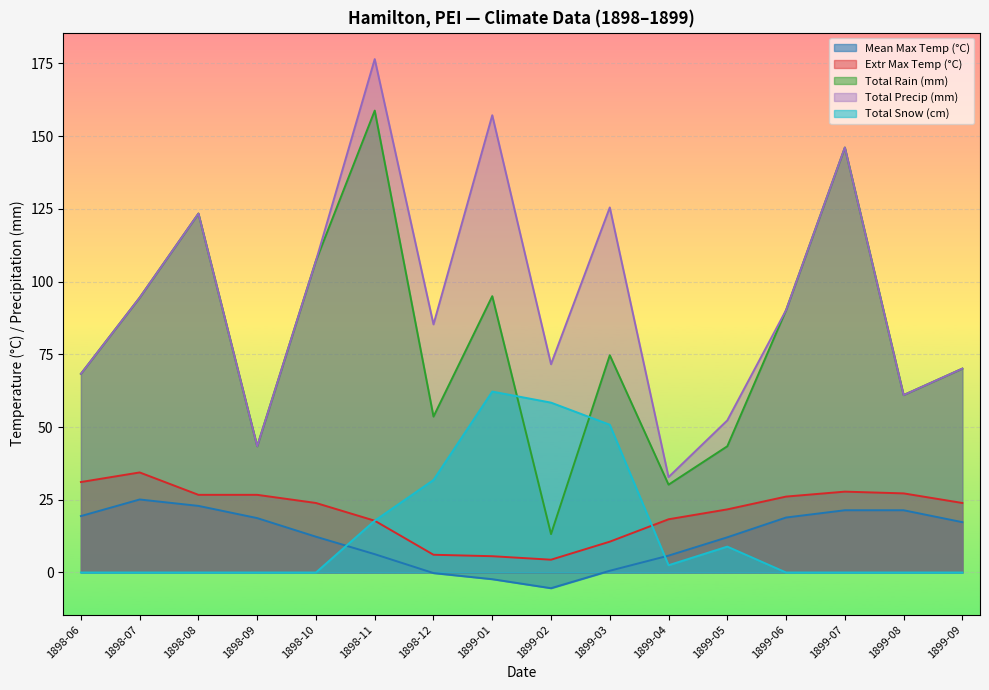

At which label does Total Rain (mm) reach its peak?

1898-11